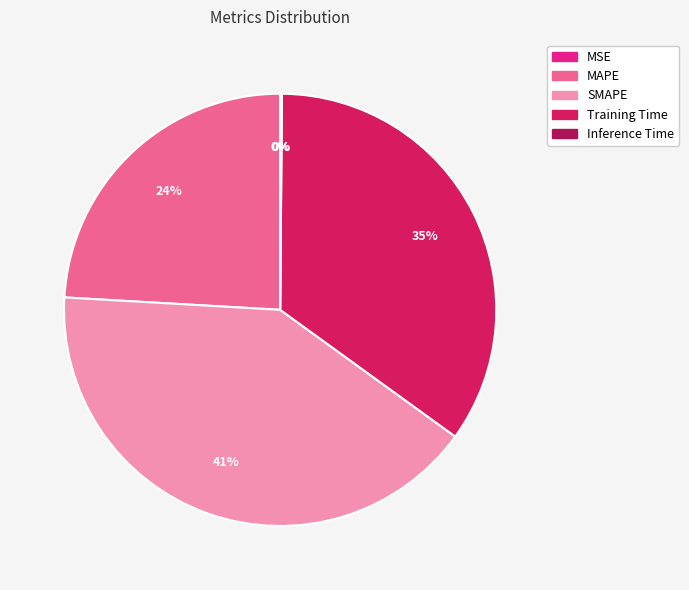

The Training Time slice represents 35% of the pie. True or false?

True